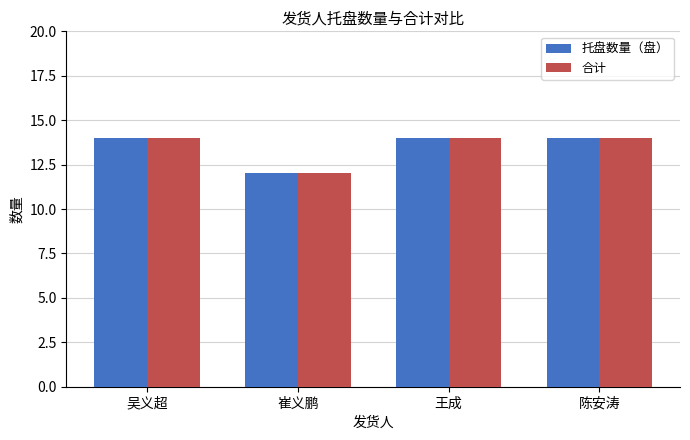

Is it true that 托盘数量（盘） equals 14 at 王成?

True